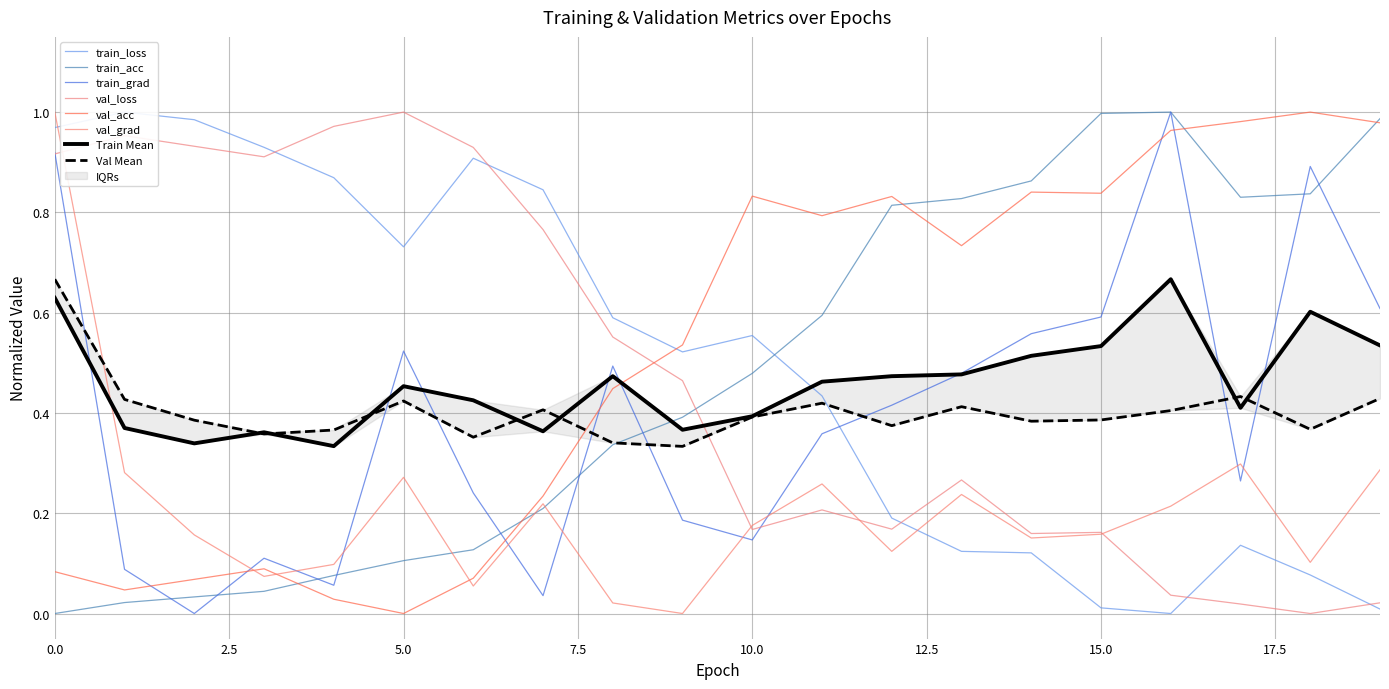

At which label is val_loss closest to 0?

18